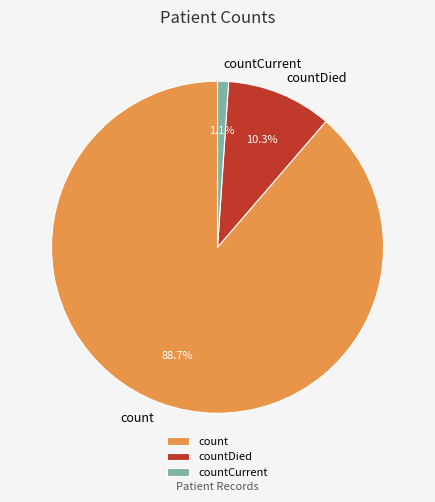

To the nearest percent, what percentage of the pie is countCurrent?

1%